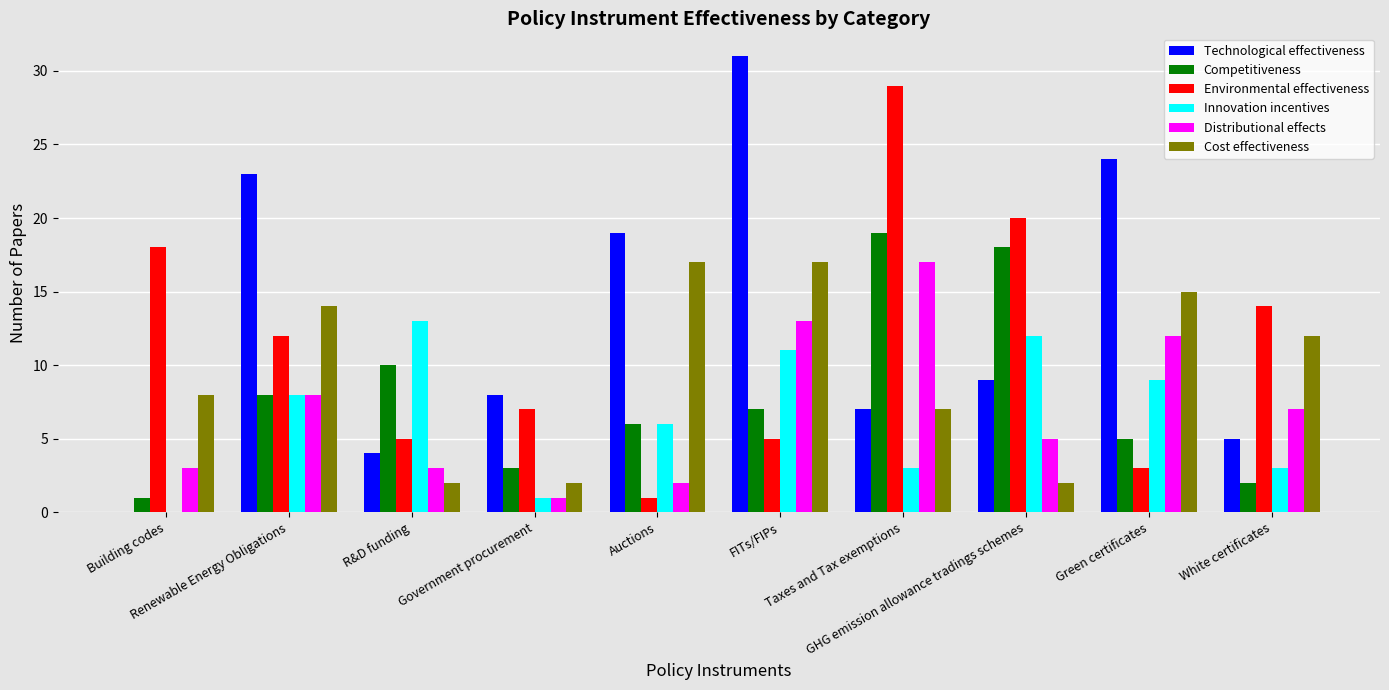

What is the total value across all series at Building codes?

30